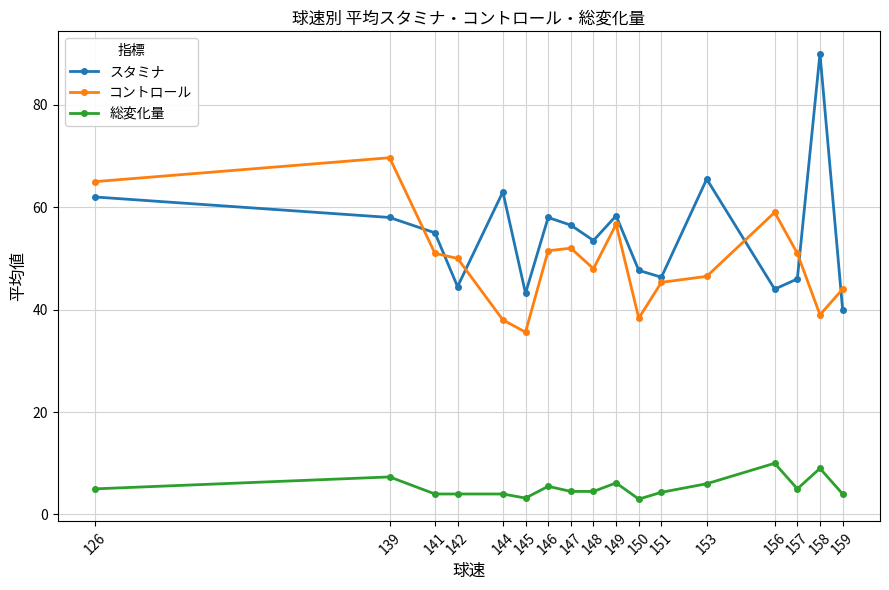

Which category has the highest value in the コントロール series?

139